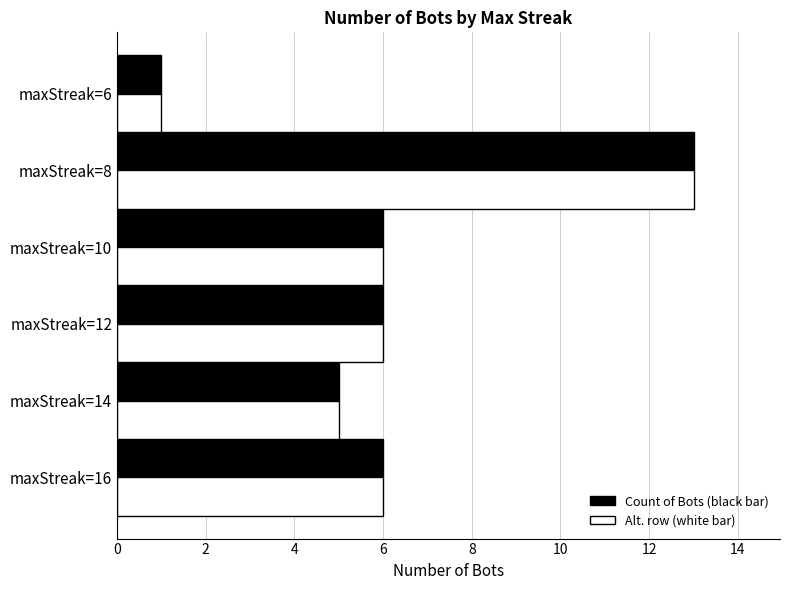

At which label does the data first exceed 6?

maxStreak=8